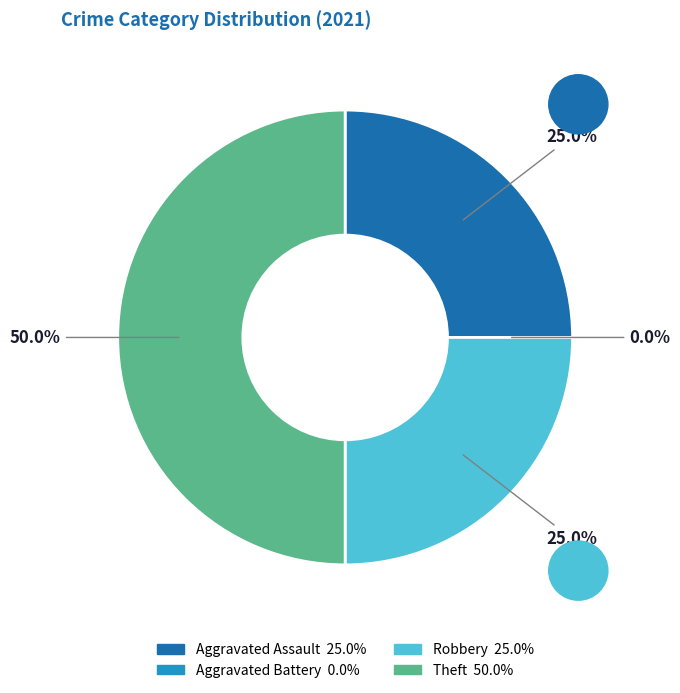

Is there a majority slice in this chart?

No